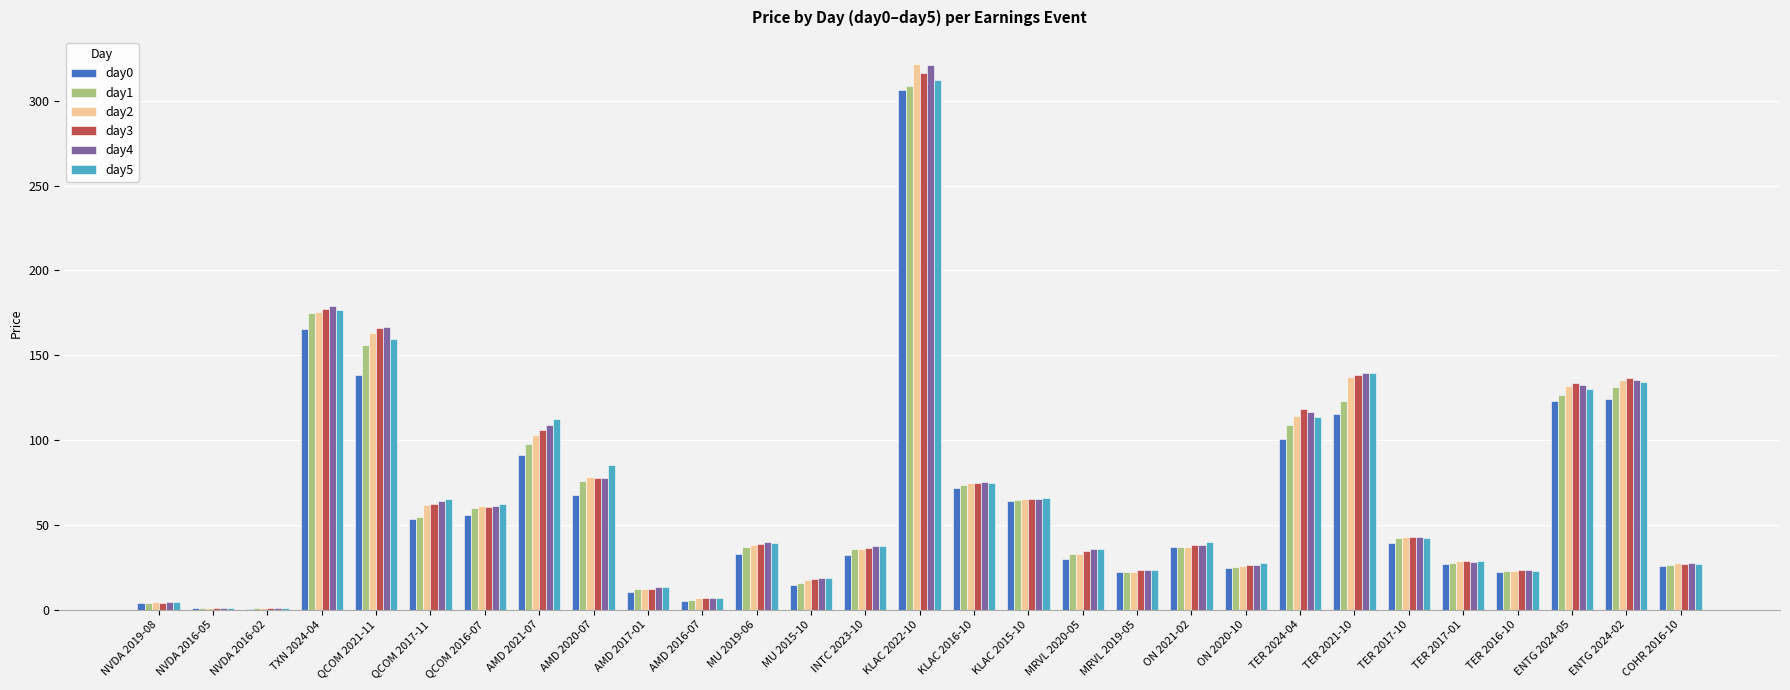

Which series changed the most between AMD 2017-01 and ON 2020-10?

day5